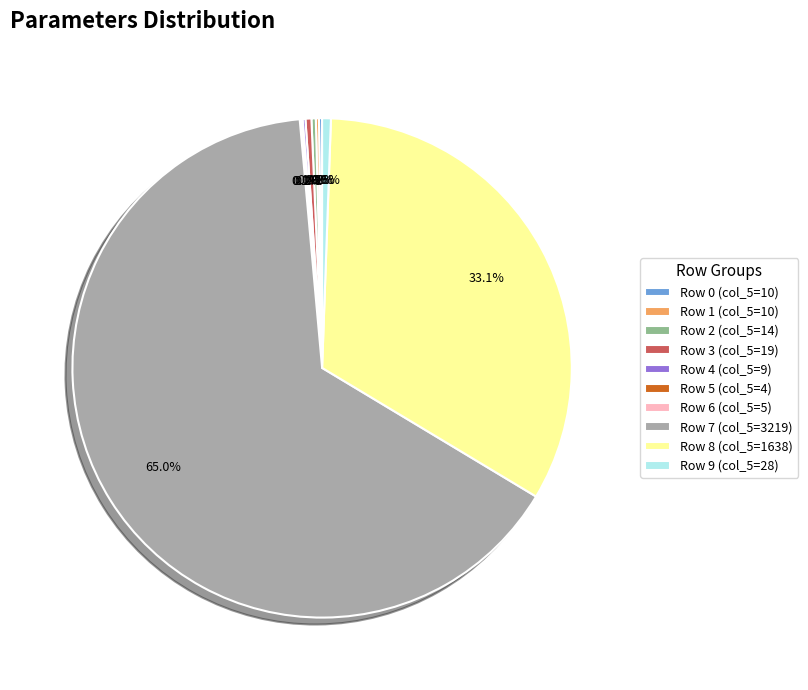

What is the majority slice?

Row 7 (col_5=3219)